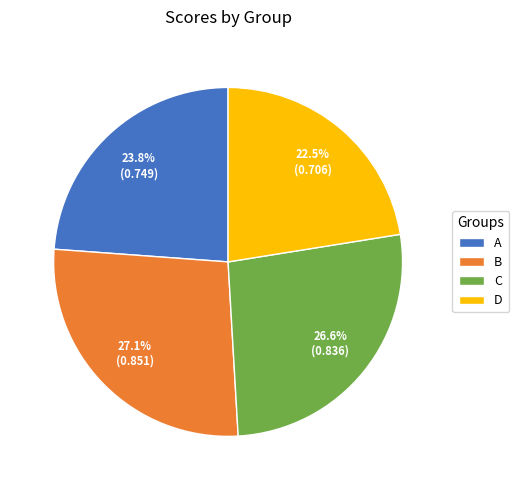

Which has a higher value, C or D?

C